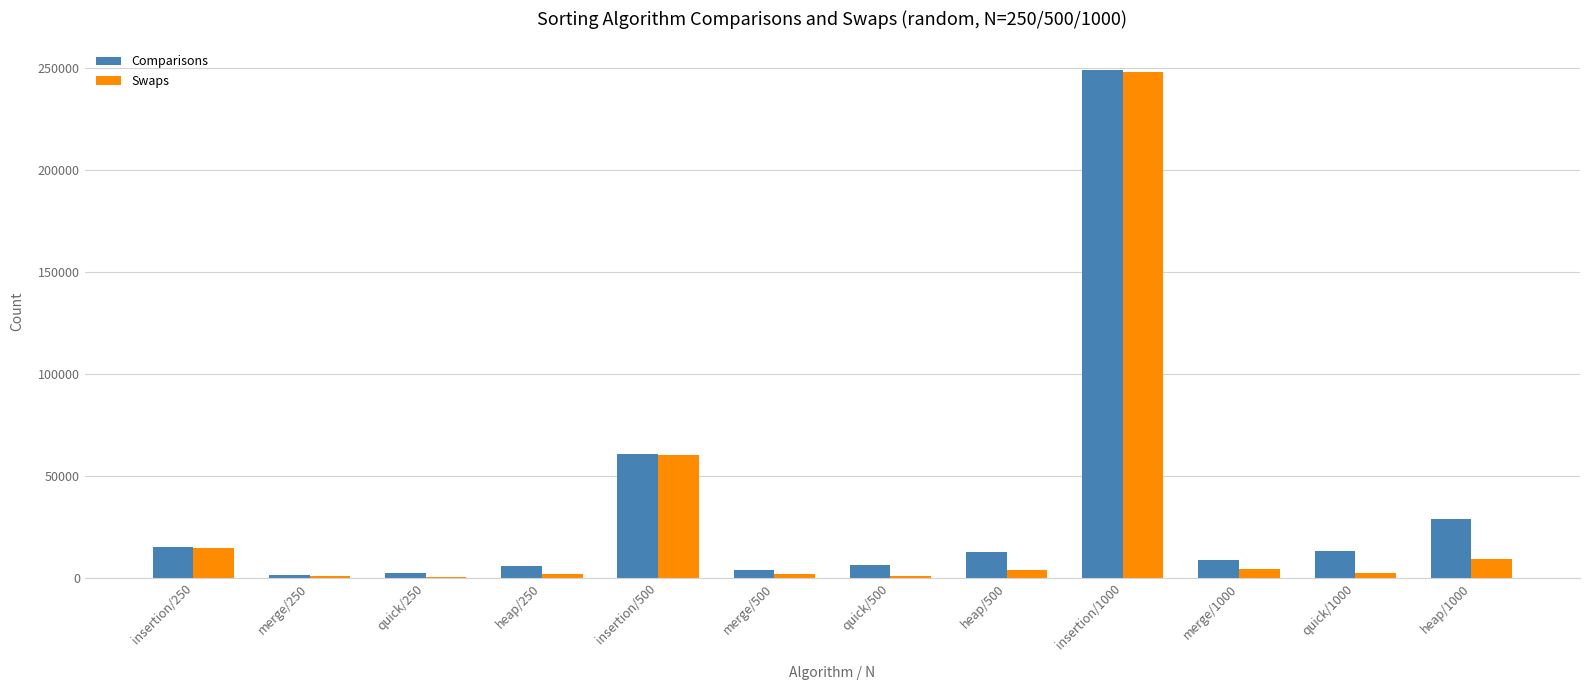

What is the maximum value for Comparisons?

249108